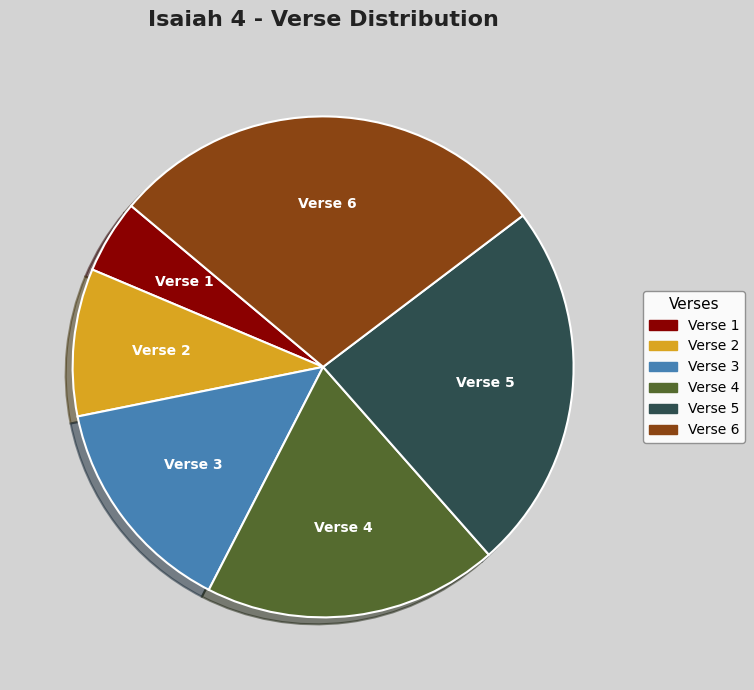

Is the sum of Verse 6 and Verse 5 greater than half?

Yes